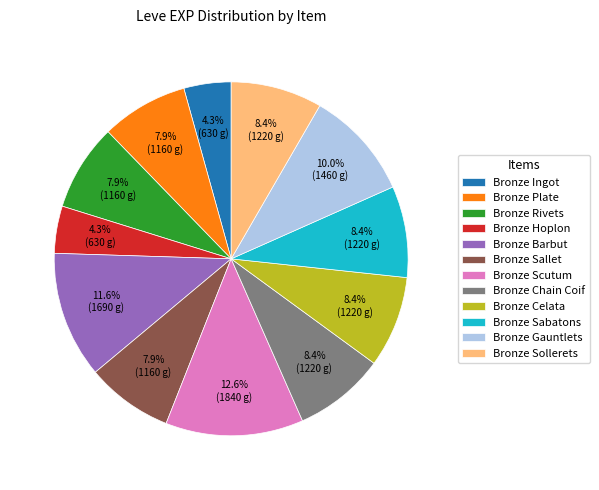

What percentage do Bronze Rivets and Bronze Sabatons together represent?

16.3%